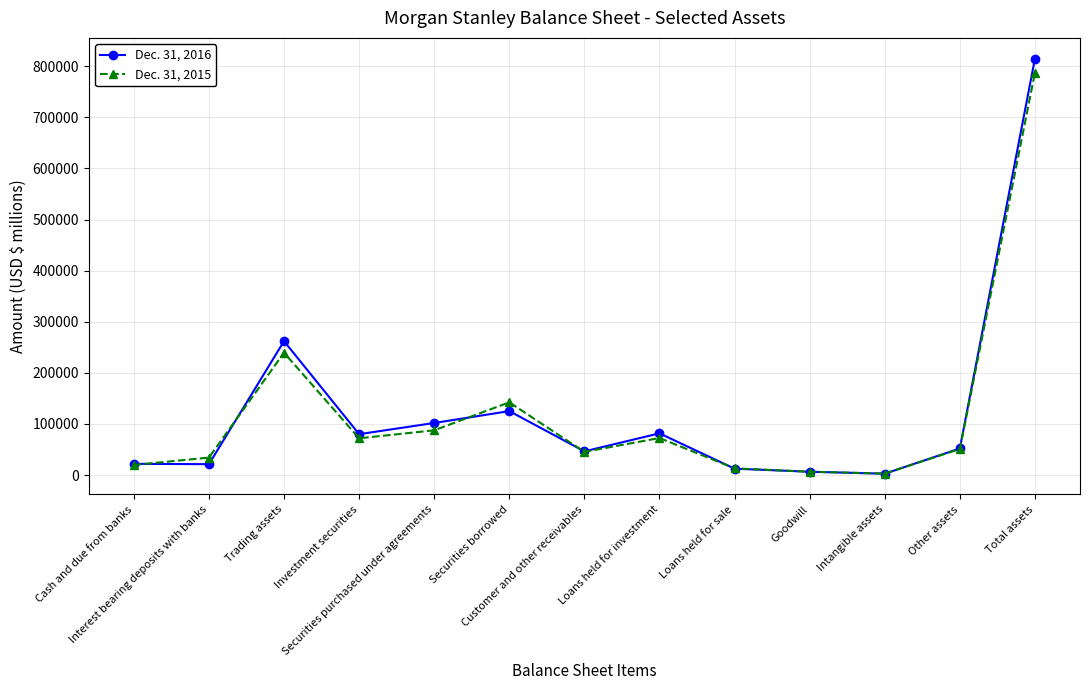

Rank the series by their average value, from lowest to highest.

Dec. 31, 2015, Dec. 31, 2016